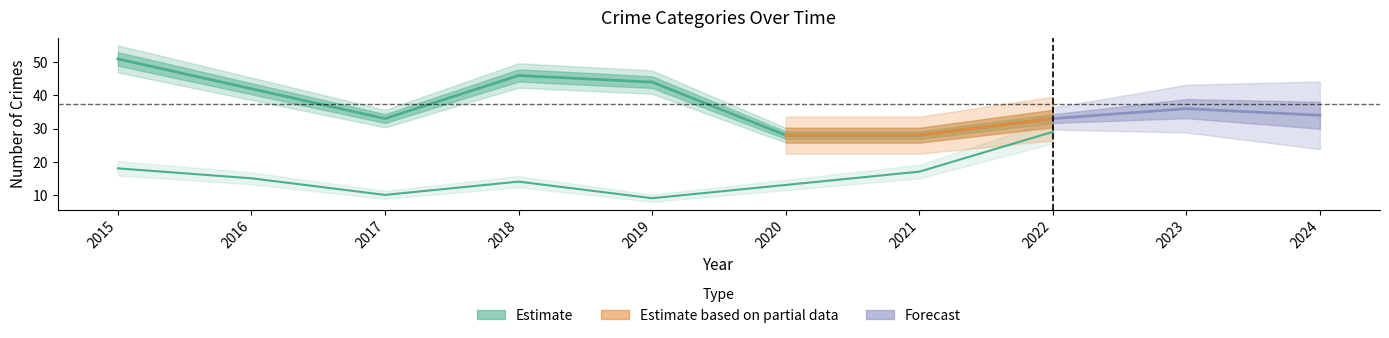

Read the Theft value at 2019.

44